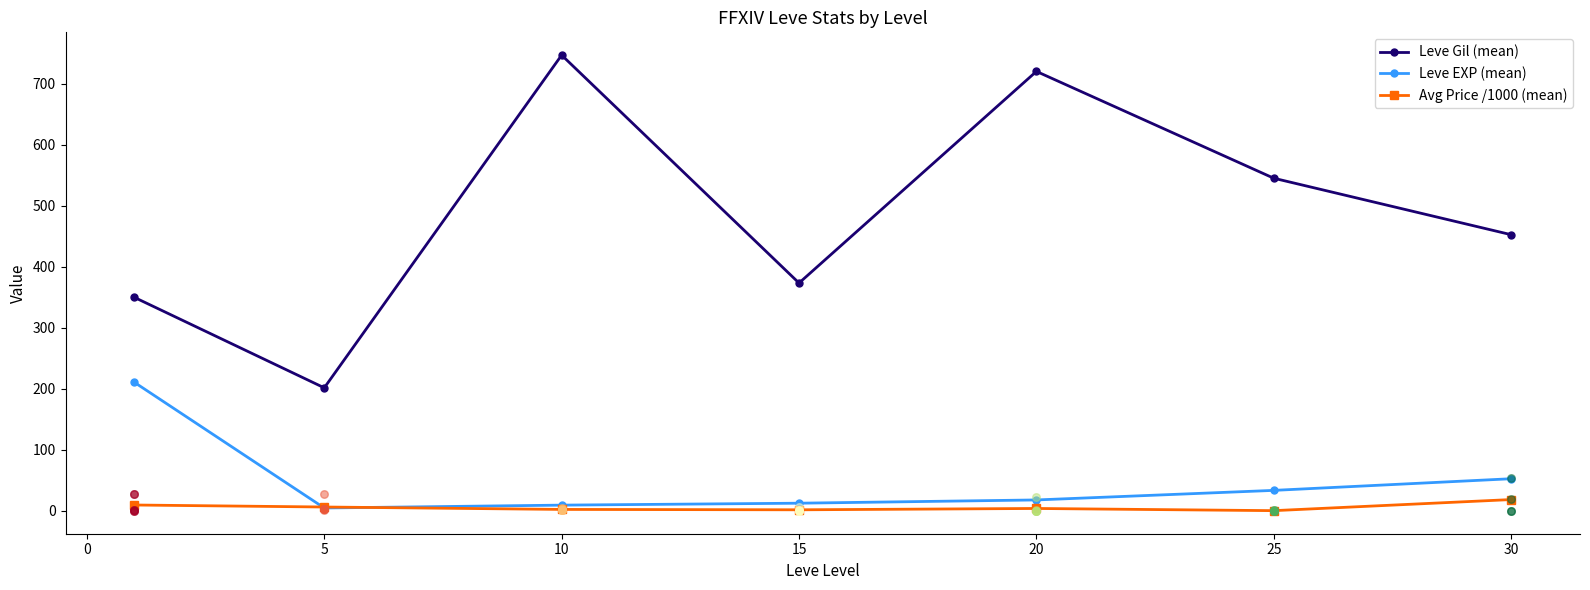

What is the minimum value for Leve Gil (mean)?

201.7